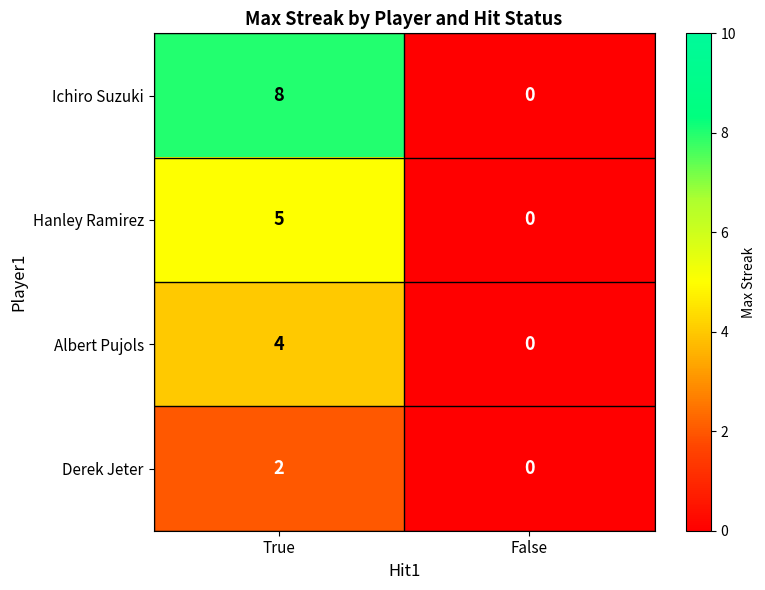

List the labels in order of Hanley Ramirez value, smallest first.

False, True